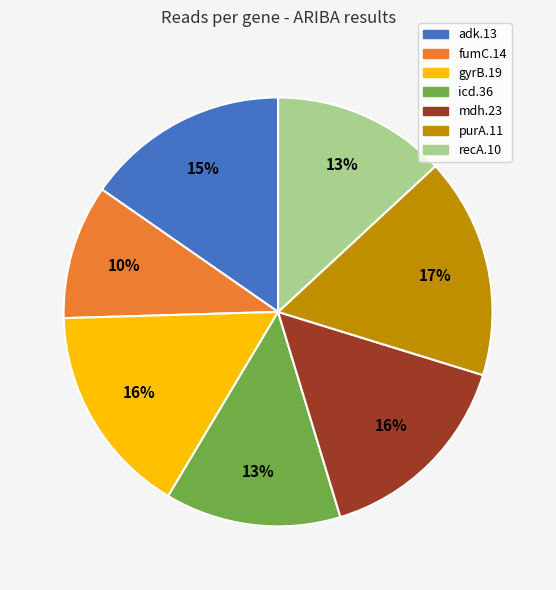

Does mdh.23 account for over 50% of the chart?

No